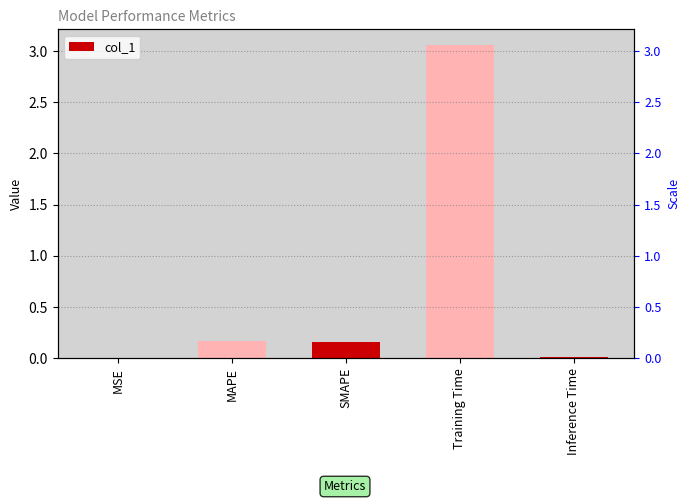

What is the label of the 2nd bar from the left?

MAPE